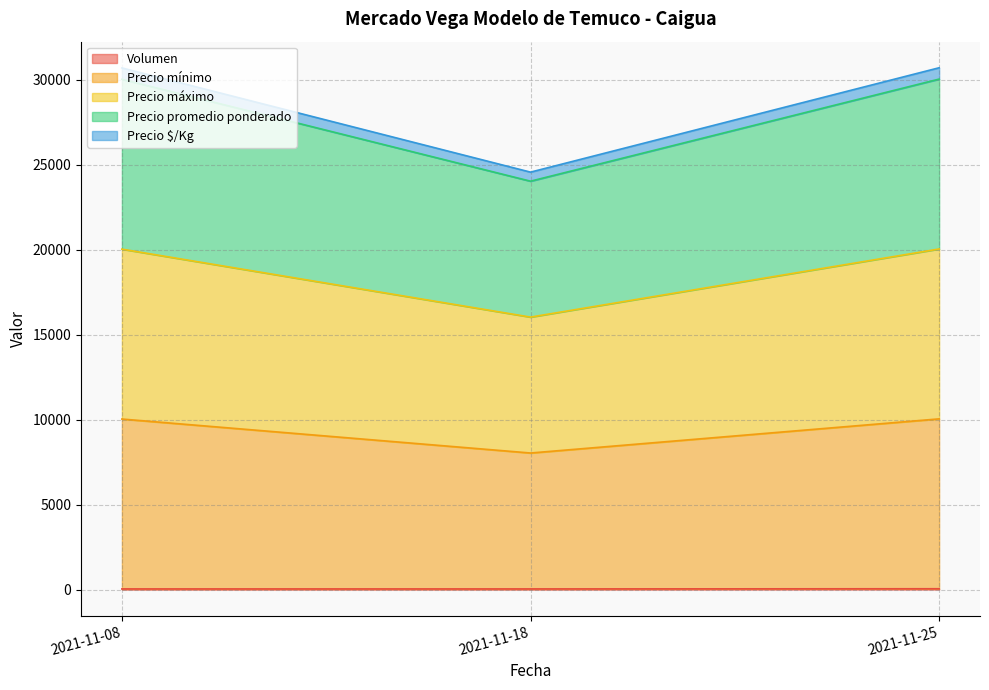

Which label corresponds to the smallest value in the chart?

2021-11-08